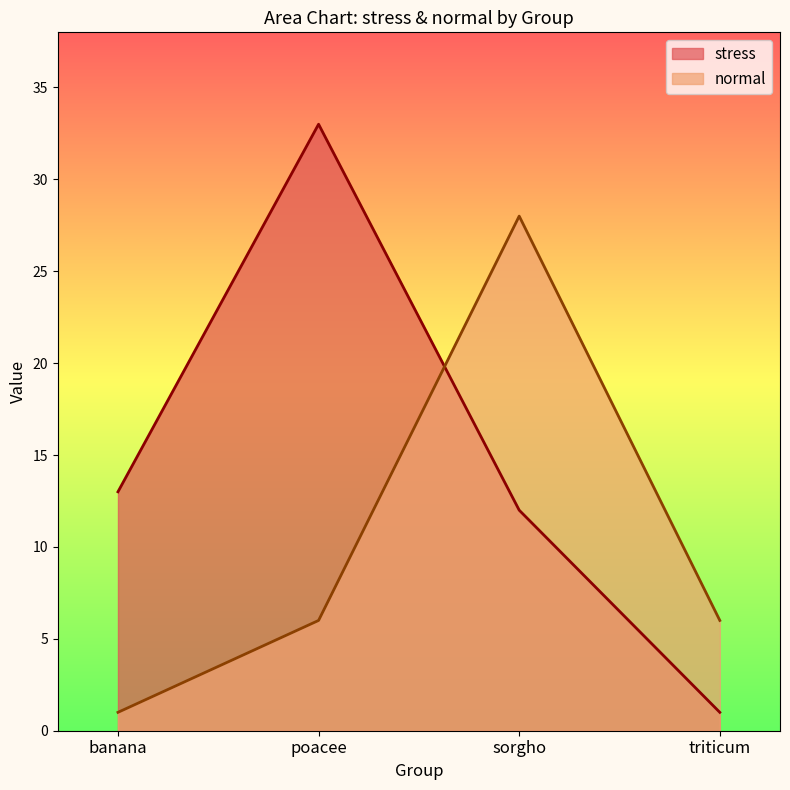

What is the label of the 3rd point from the right?

poacee